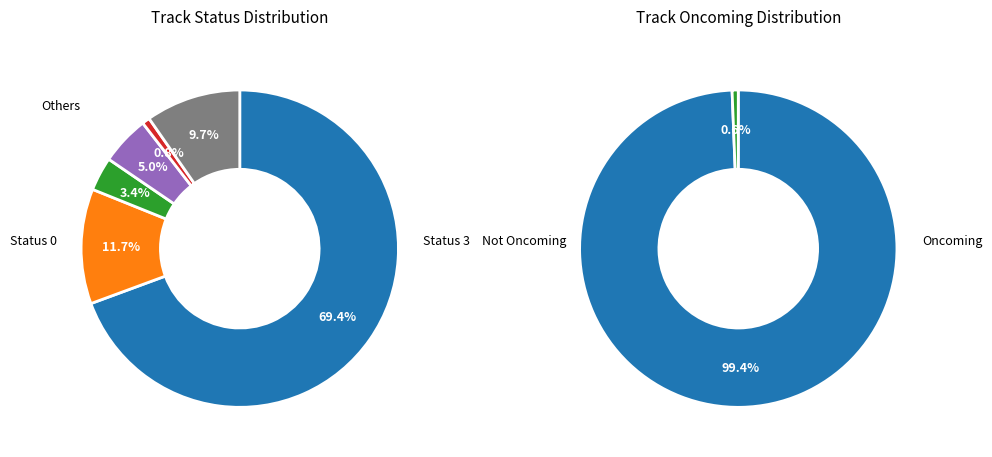

How many slices are in this pie chart?

6